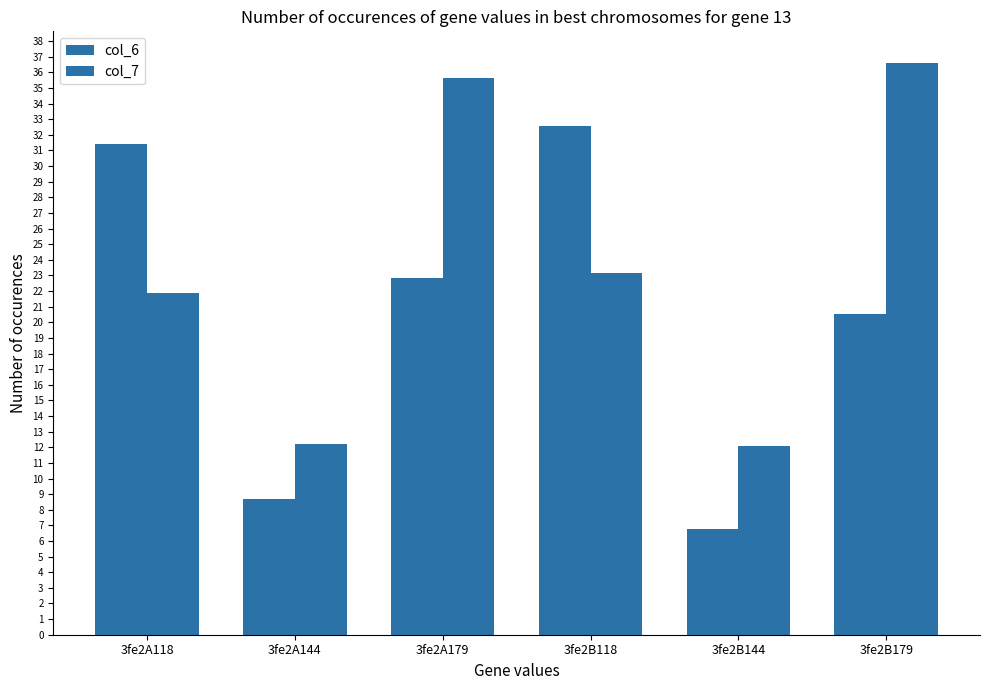

What is the label of the 6th bar from the right?

3fe2A118